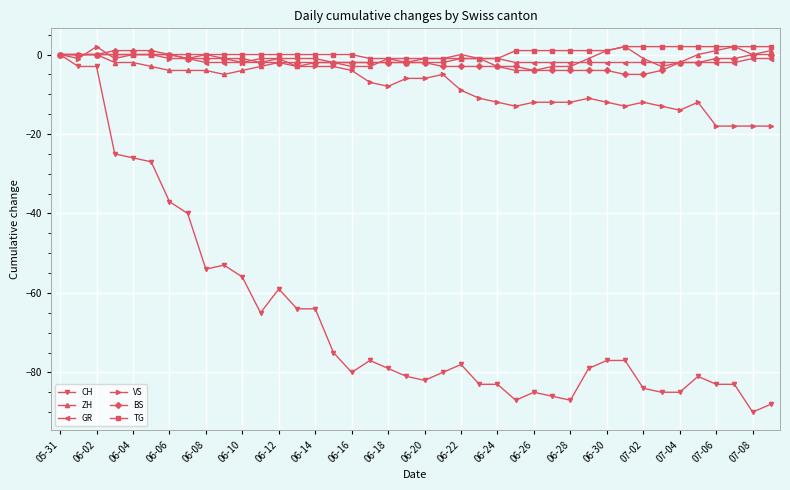

Does the chart display data point markers on the line(s)?

Yes